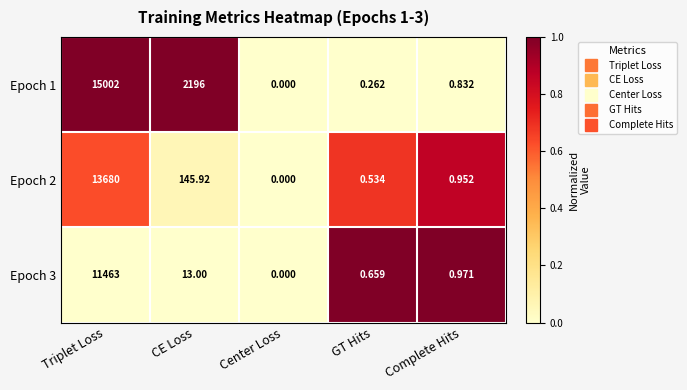

List the labels in order of Epoch 3 value, largest first.

Triplet Loss, CE Loss, Complete Hits, GT Hits, Center Loss